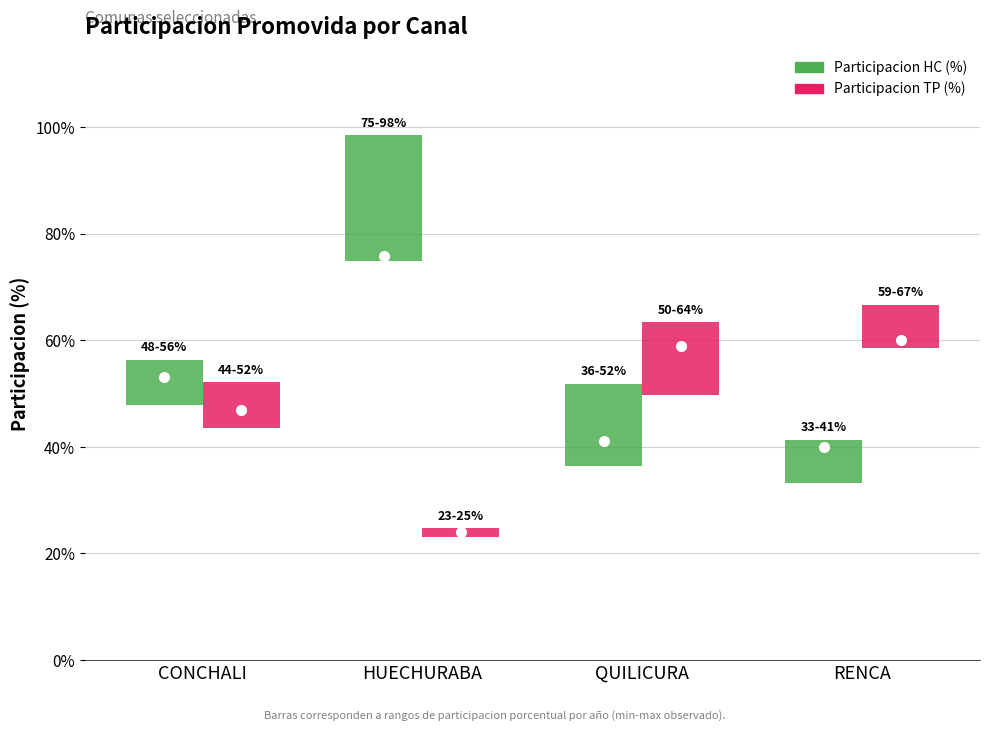

How many bars are there in each group?

2